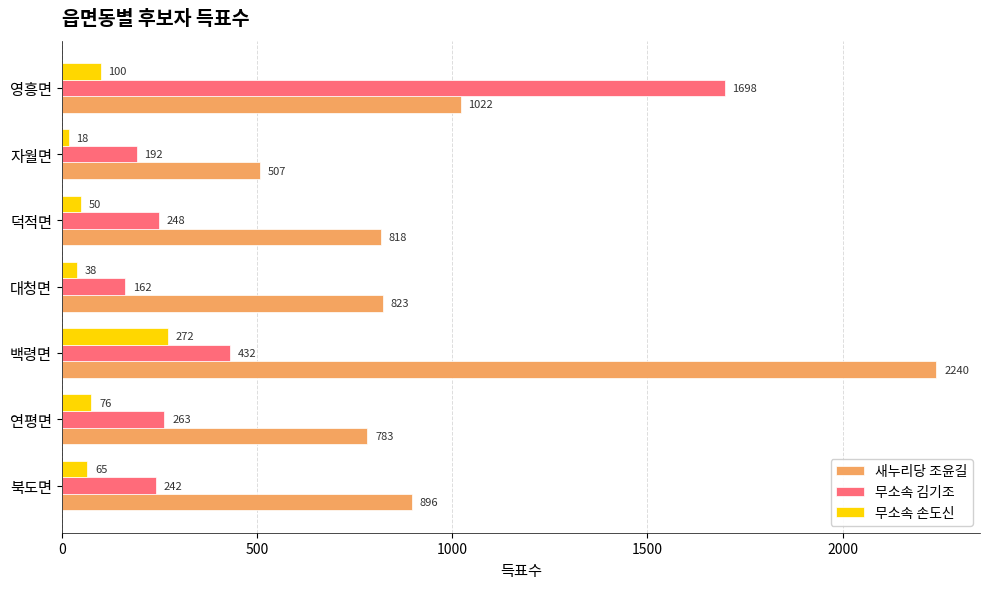

Rank the series by their average value, from highest to lowest.

새누리당 조윤길, 무소속 김기조, 무소속 손도신